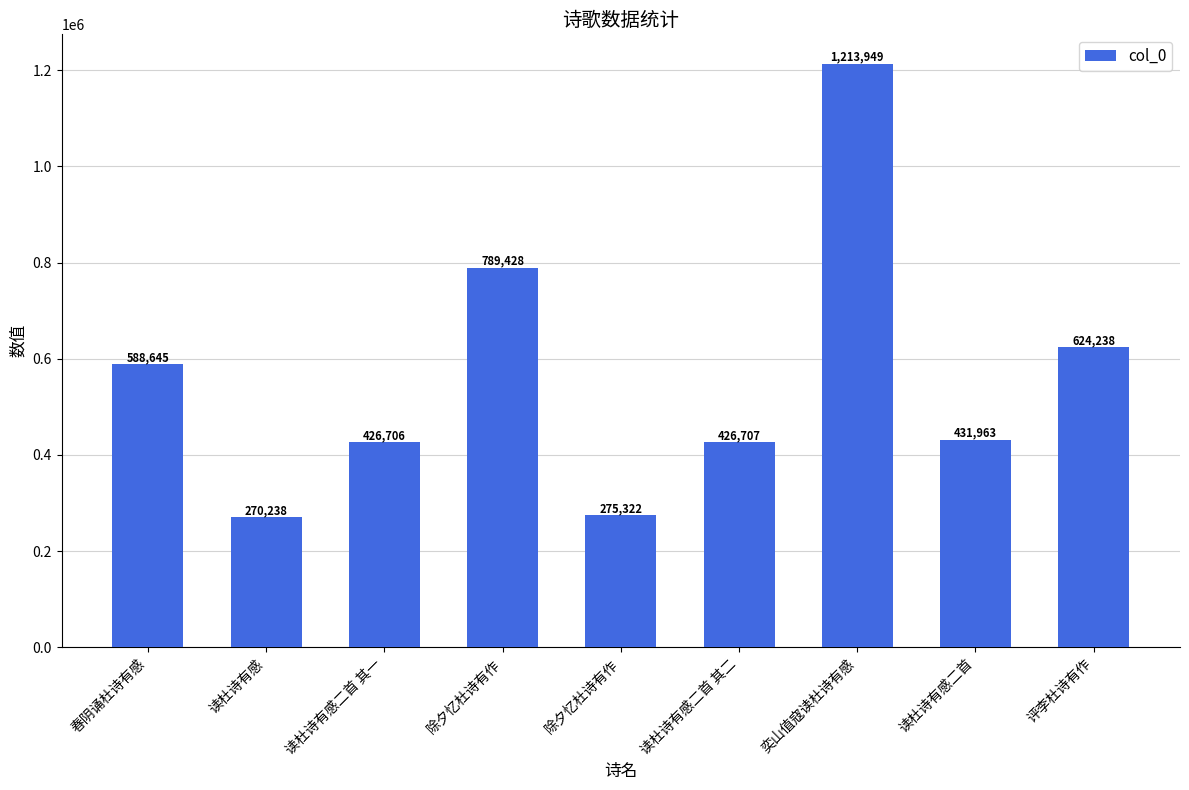

The chart shows a value of 202117 at 读杜诗有感二首 其二. True or false?

False